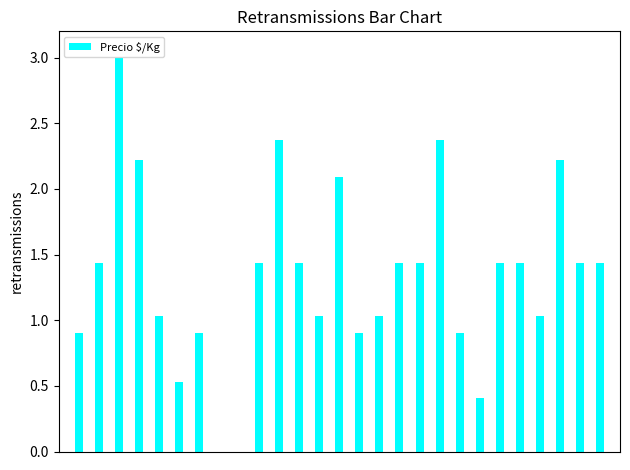

What is the greatest value displayed?

3.0